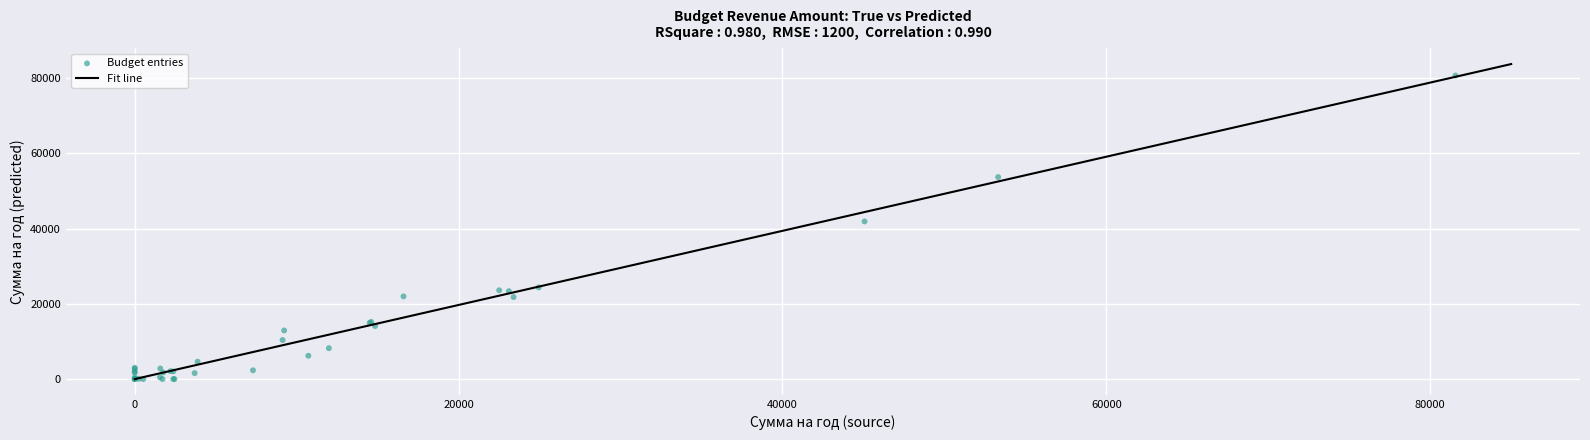

What Y value in the scatter plot is closest to 40363?

41919.4